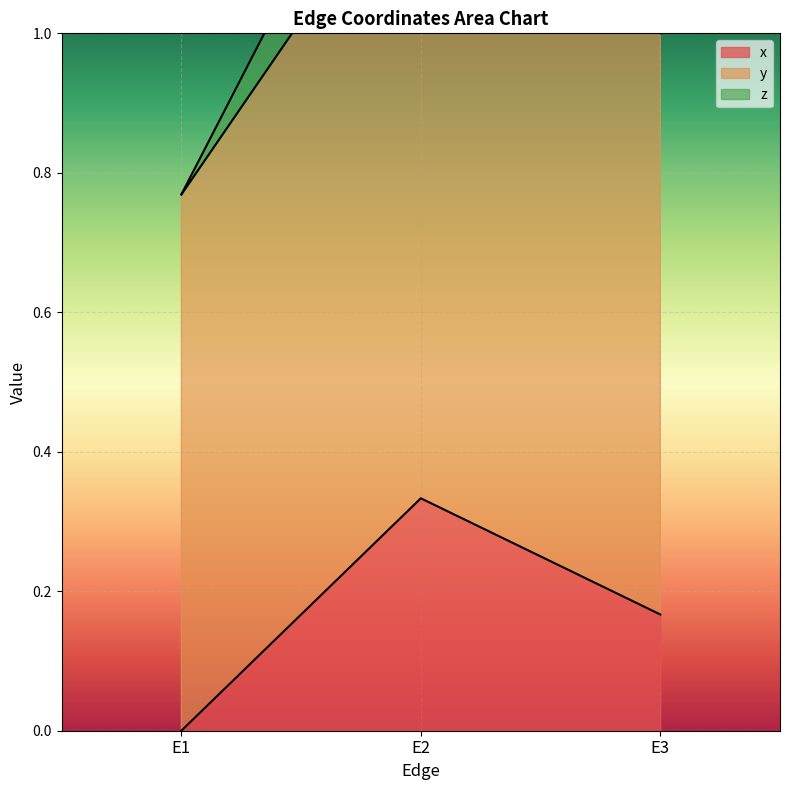

At how many categories does at least one series exceed 0?

3